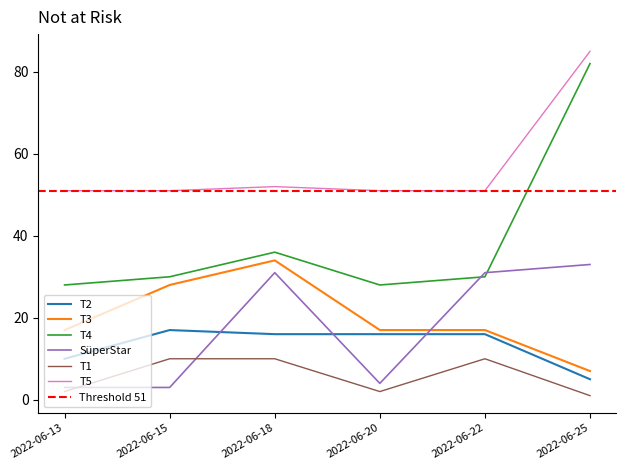

Which series has the largest total across all categories?

T5